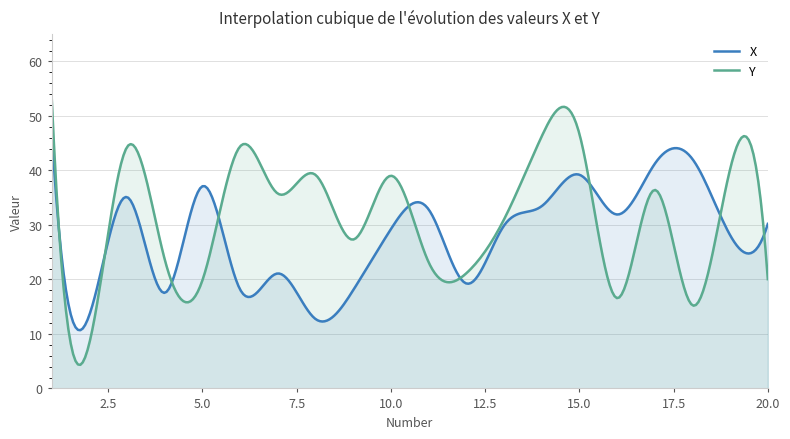

What value does the Y series have at 10?

39.0